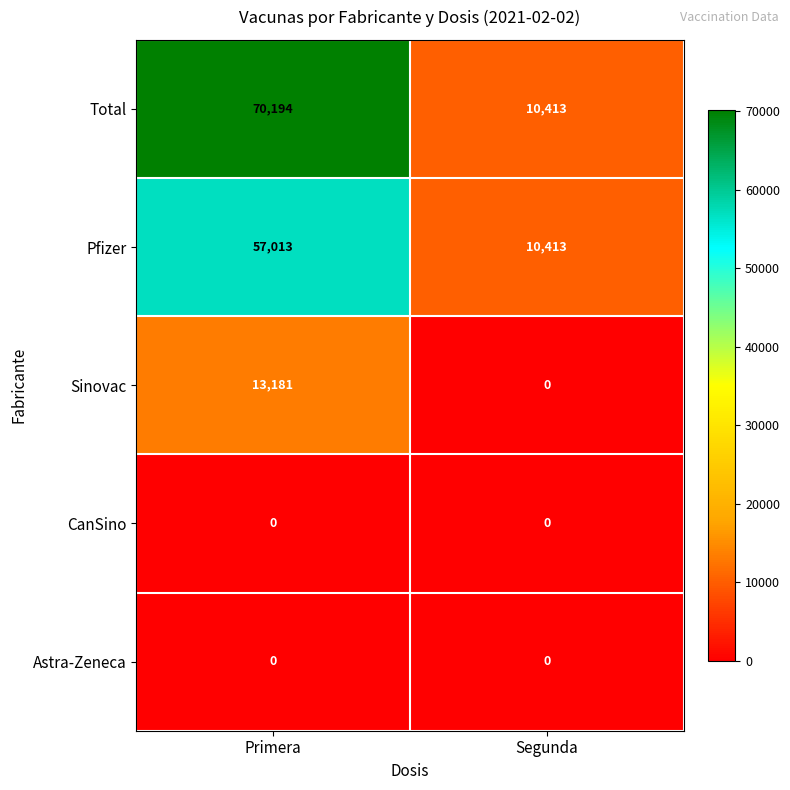

Reading left to right, extract all data points from this chart.

Total: Primera=70194	Segunda=10413
Pfizer: Primera=57013	Segunda=10413
Sinovac: Primera=13181	Segunda=0
CanSino: Primera=0	Segunda=0
Astra-Zeneca: Primera=0	Segunda=0